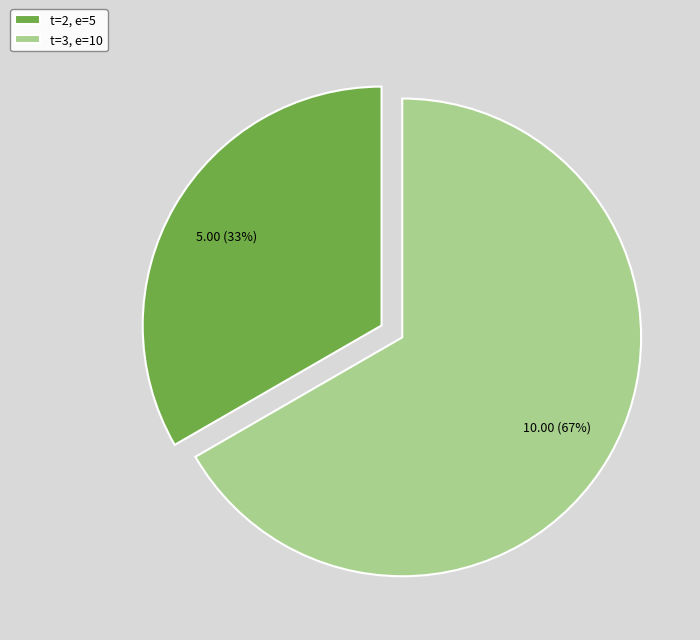

What is the majority slice?

t=3, e=10